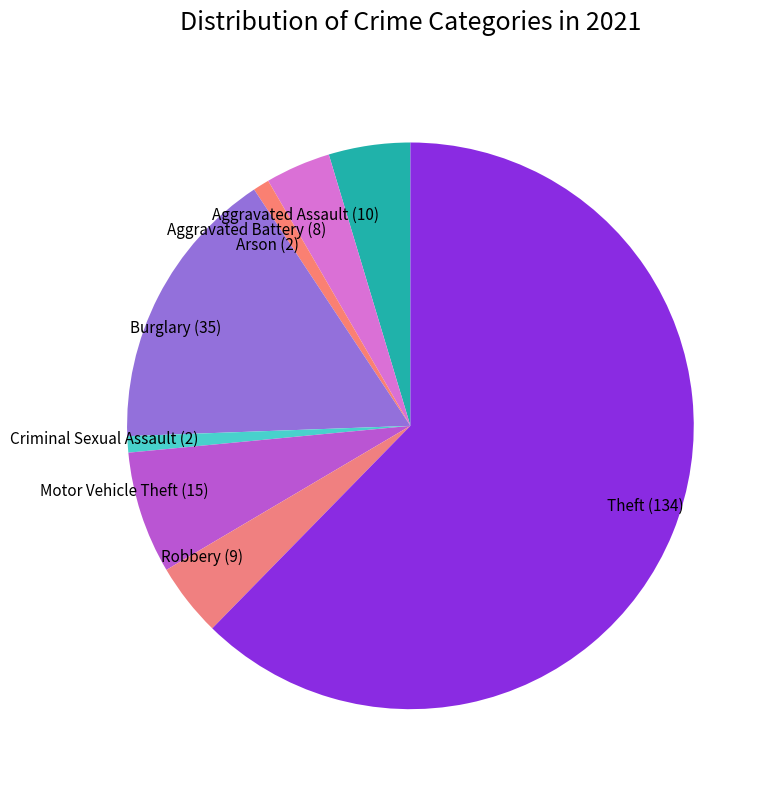

Which slice is the largest?

Theft (134)